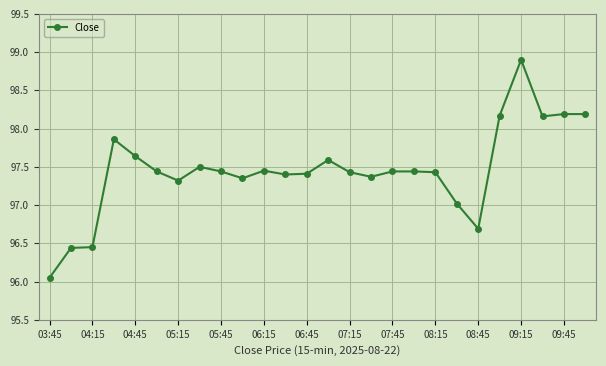

True or false: the data has more than 2 interior local peaks.

True